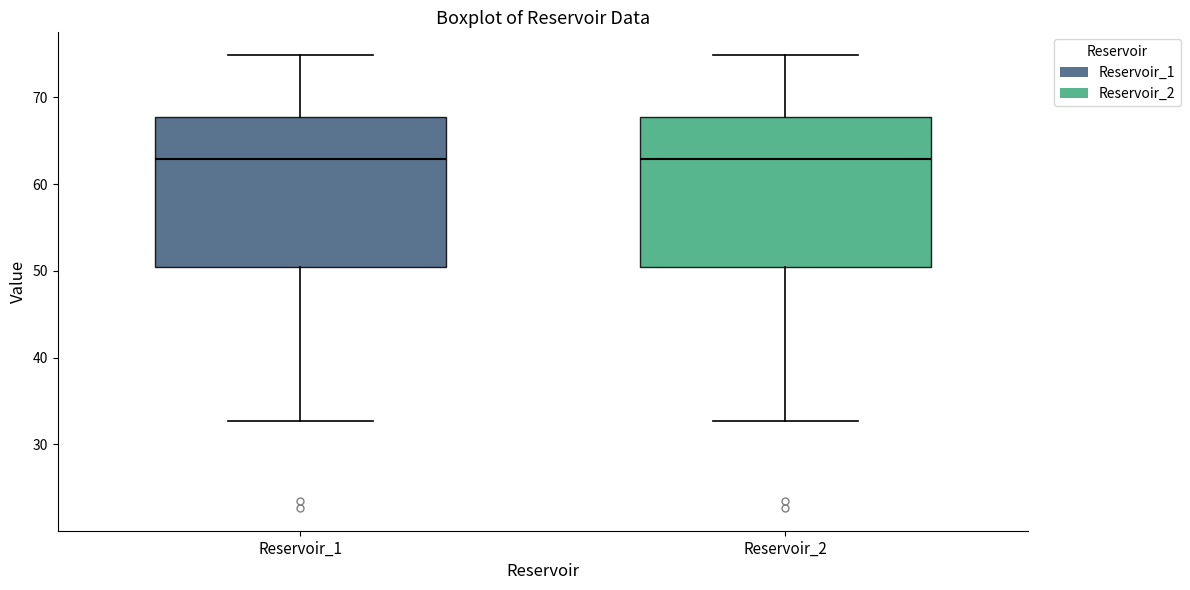

Where does the upper whisker of the box for Reservoir_2 end on the y-axis? The values are not printed on the chart, so give them approximately, as read against the axis.

75